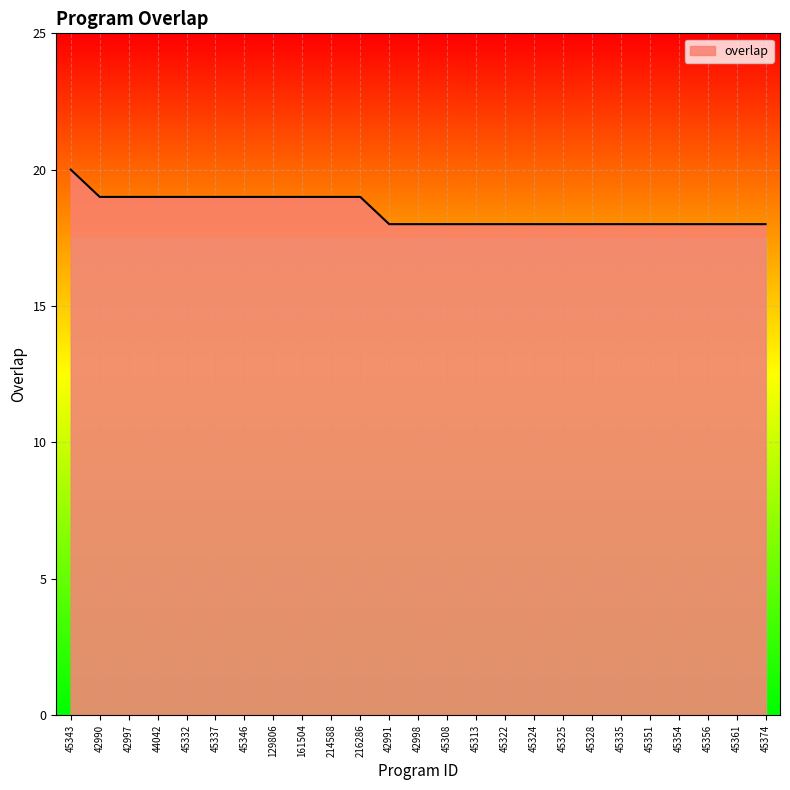

How many lines are shown in the chart?

1